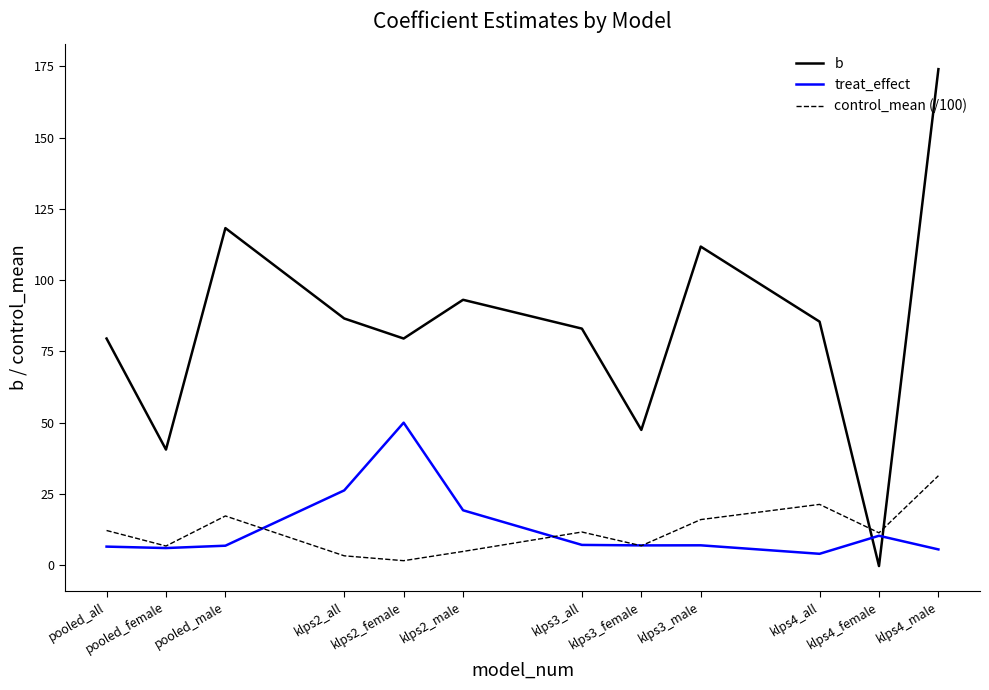

At which label does control_mean (/100) first exceed 11?

pooled_all